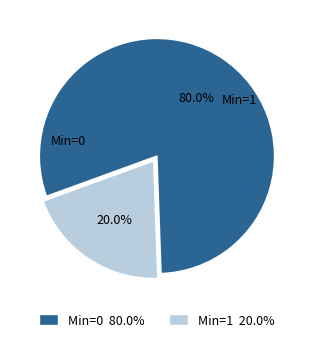

Is there a majority slice in this chart?

Yes